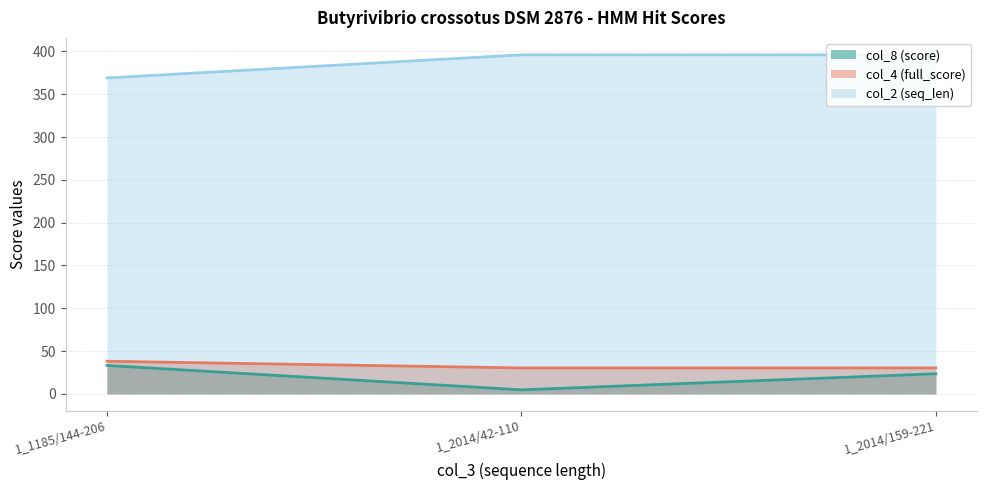

What is the label of the 3rd point from the left?

1_2014/159-221